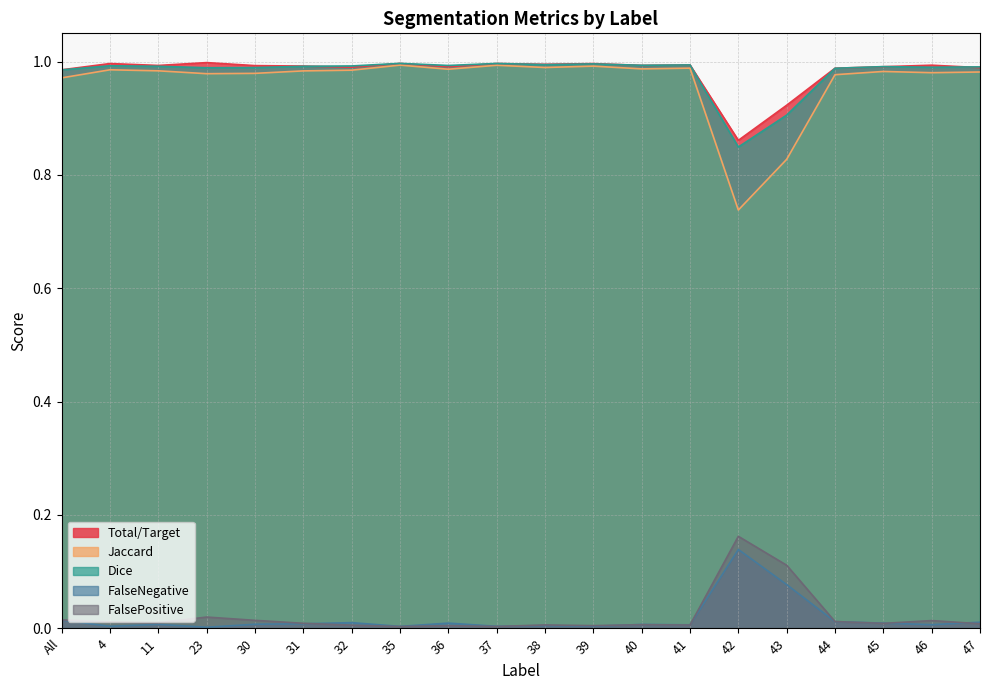

What is the greatest value displayed?

1.0